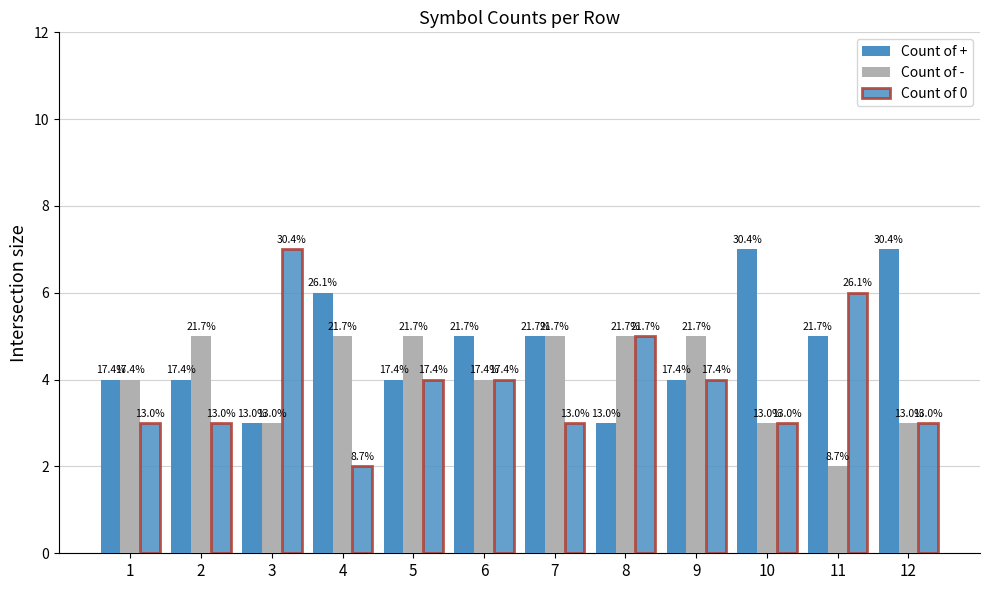

What is the maximum value shown in the chart?

7